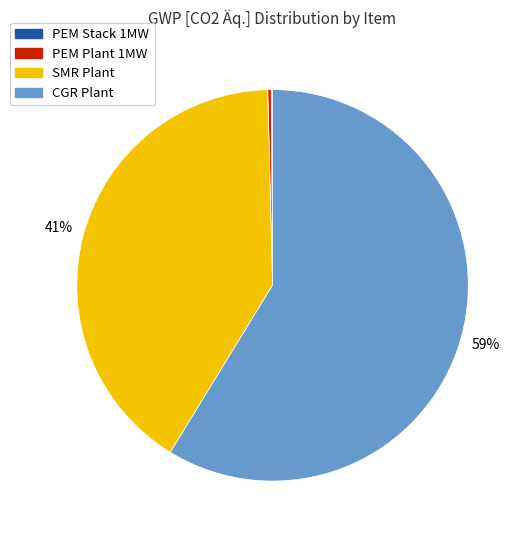

What is the largest slice in the pie chart?

CGR Plant